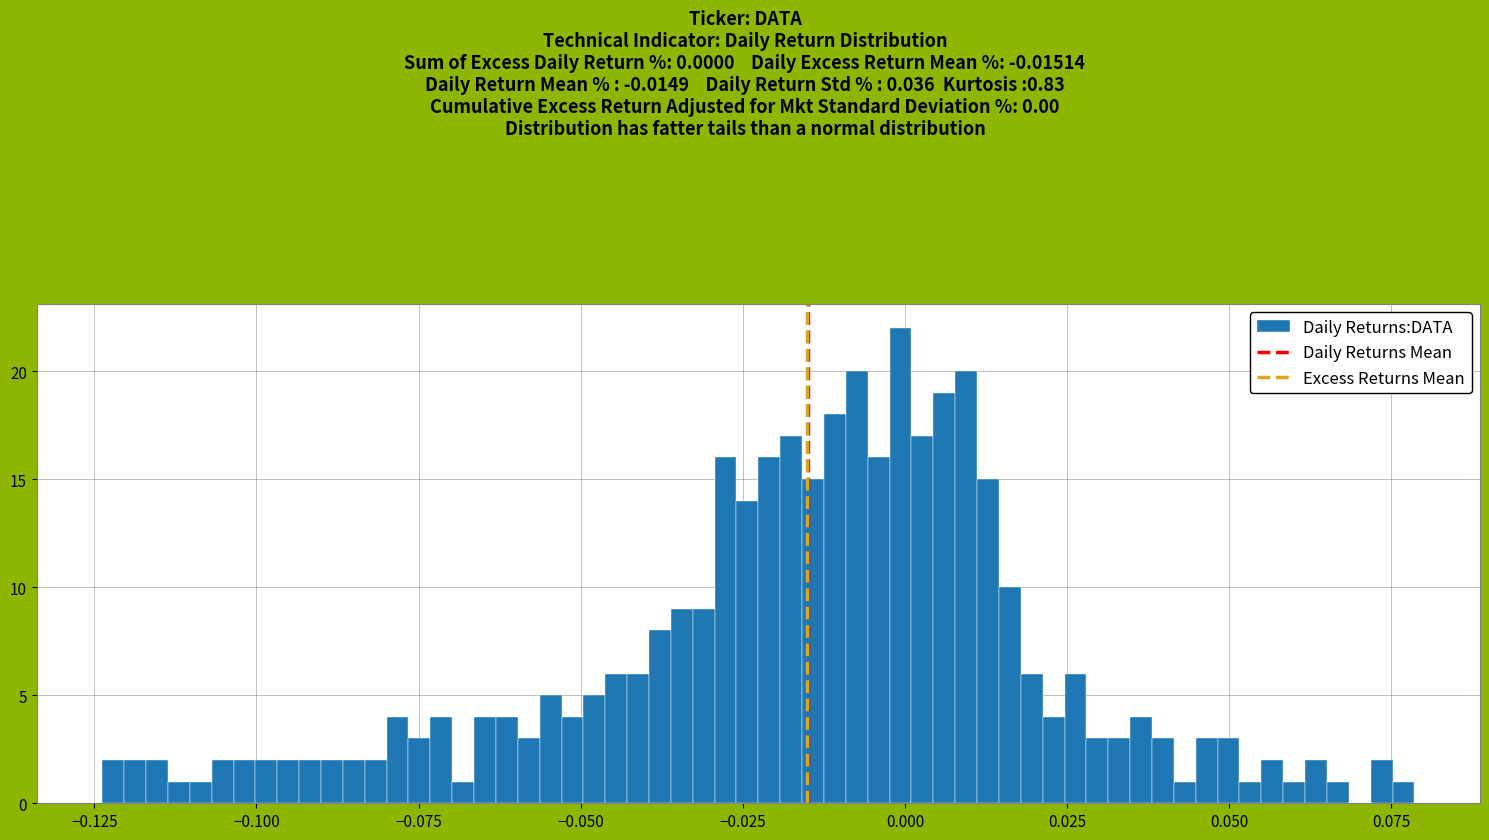

Read against the x-axis, roughly where is the centre of the tallest bar?

0.000